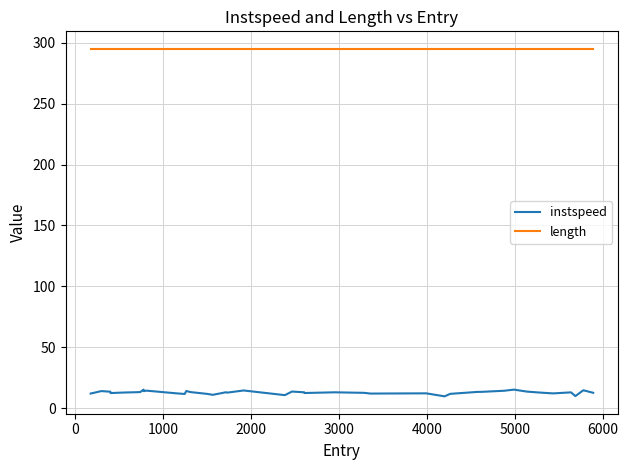

List the series in order of their peak value, lowest first.

instspeed, length